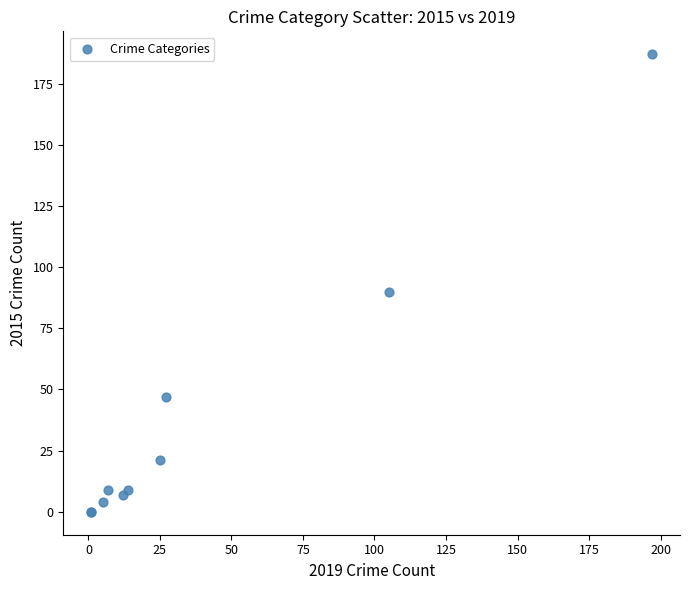

What Y value in the scatter plot is closest to 93?

90